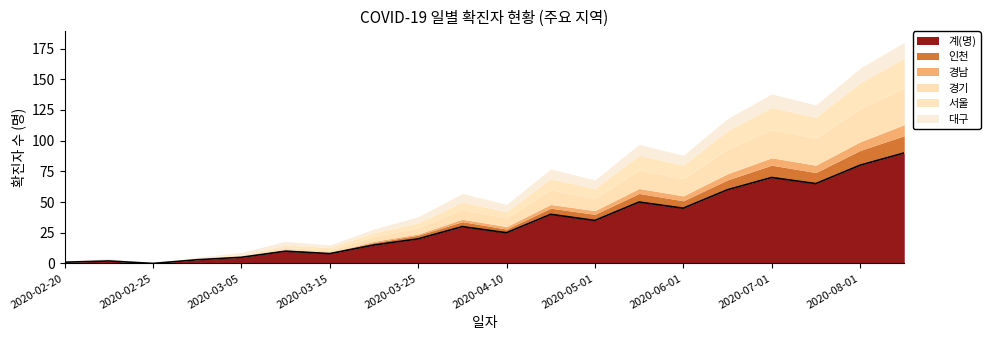

Reading left to right, list all the values displayed in this chart.

계(명): 1	2	0	3	5	10	8	15	20	30	25	40	35	50	45	60	70	65	80	90
인천: 0	0	0	0	0	1	1	2	3	4	3	5	5	7	6	8	10	9	12	14
경남: 0	0	0	0	0	0	0	1	1	2	2	3	3	4	4	5	6	6	7	9
경기: 0	0	0	1	1	2	2	4	5	8	7	12	10	15	14	20	23	22	27	30
서울: 0	0	0	1	1	2	2	3	4	6	5	9	8	12	11	15	18	17	21	24
대구: 1	2	0	0	2	3	2	3	5	7	6	8	7	9	8	10	11	10	12	13